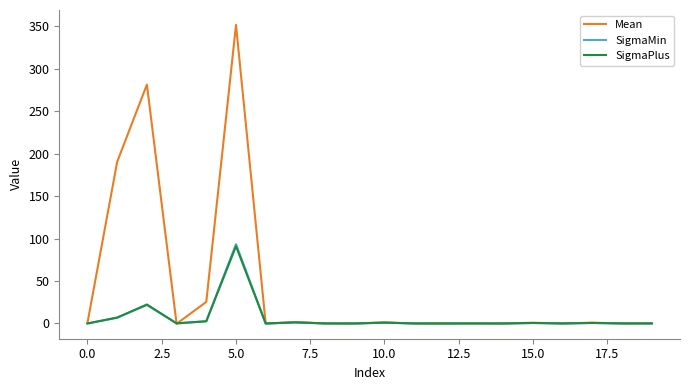

Which series has the widest spread of values?

Mean